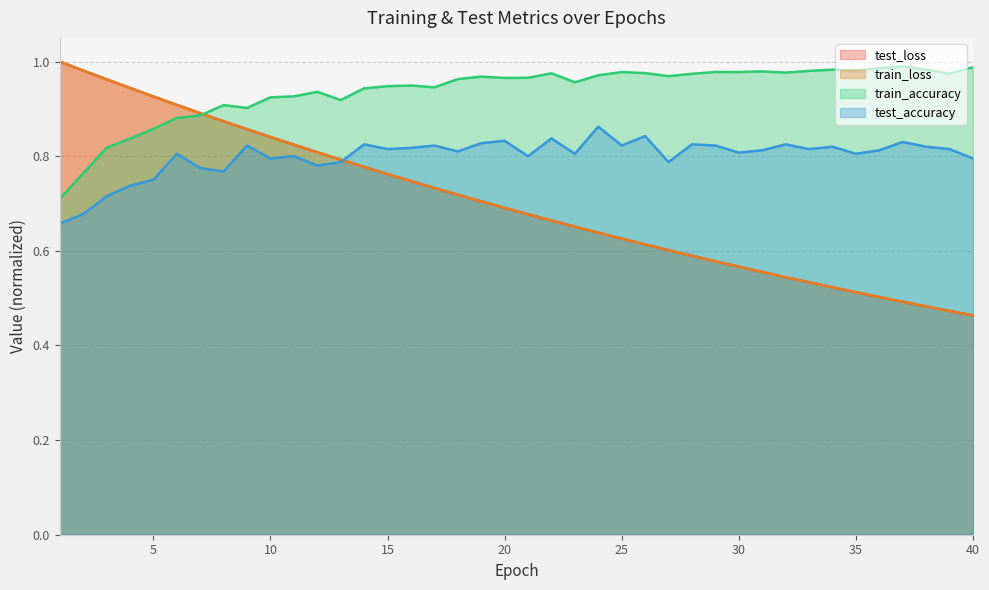

True or false: test_accuracy and train_accuracy cross at least once.

False